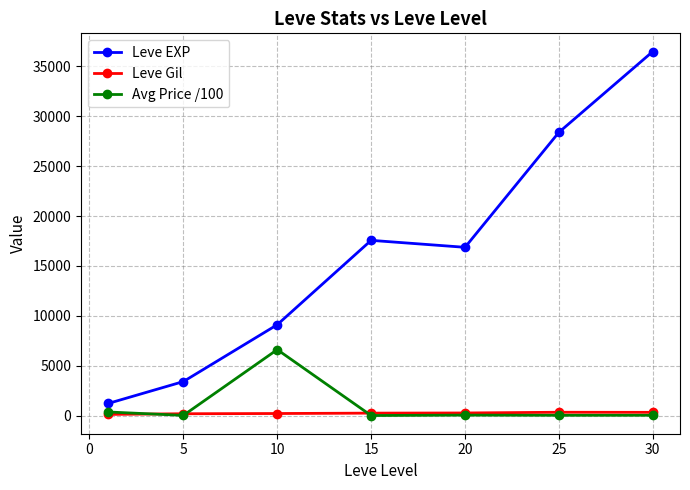

Which series has the largest range (max minus min)?

Leve EXP